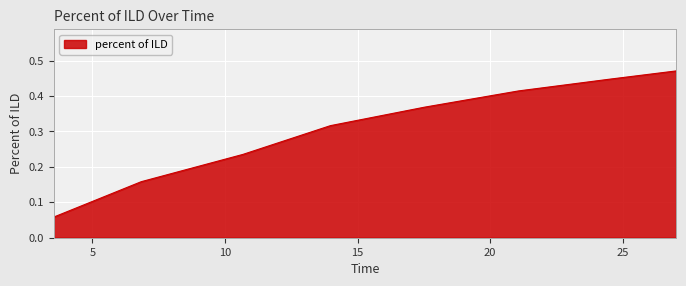

What is the sum of all values?

2.5